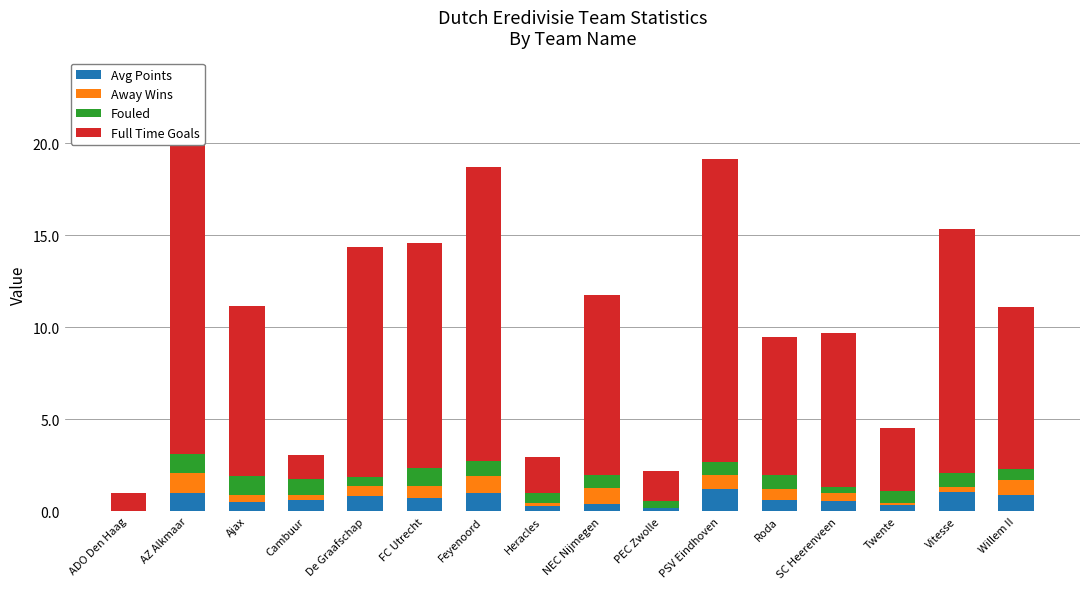

Reading left to right, extract all data points from this chart.

Avg Points: 0.0	1.0	0.5	0.6	0.8	0.7	1.0	0.3	0.4	0.2	1.2	0.6	0.5	0.4	1.0	0.9
Away Wins: 0.0	1.1	0.4	0.3	0.6	0.7	0.9	0.2	0.9	0.0	0.8	0.6	0.4	0.1	0.3	0.8
Fouled: 0.0	1.0	1.0	0.8	0.5	1.0	0.8	0.5	0.7	0.4	0.7	0.8	0.4	0.7	0.8	0.6
Full Time Goals: 1.0	20.3	9.2	1.3	12.5	12.2	16.0	2.0	9.8	1.6	16.5	7.5	8.3	3.4	13.2	8.8